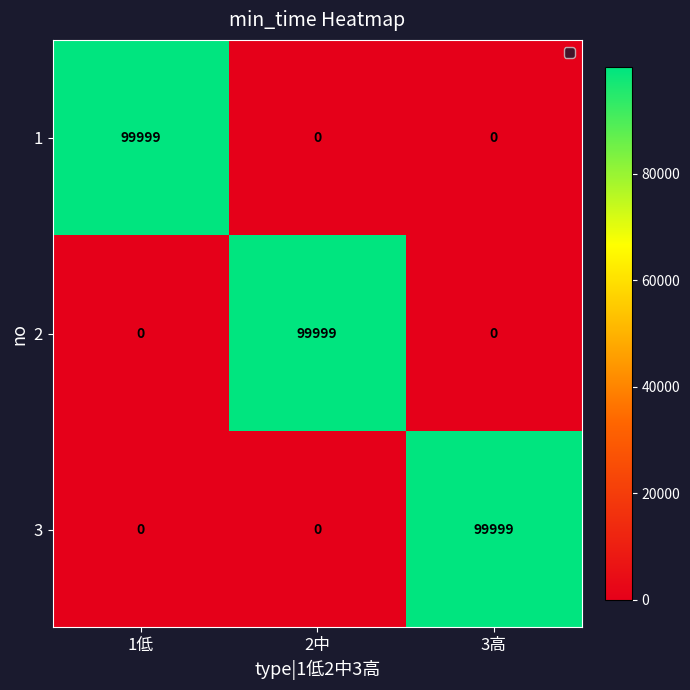

Reading right to left, what are all the values shown in this chart?

1: 3高=0	2中=0	1低=99999
2: 3高=0	2中=99999	1低=0
3: 3高=99999	2中=0	1低=0